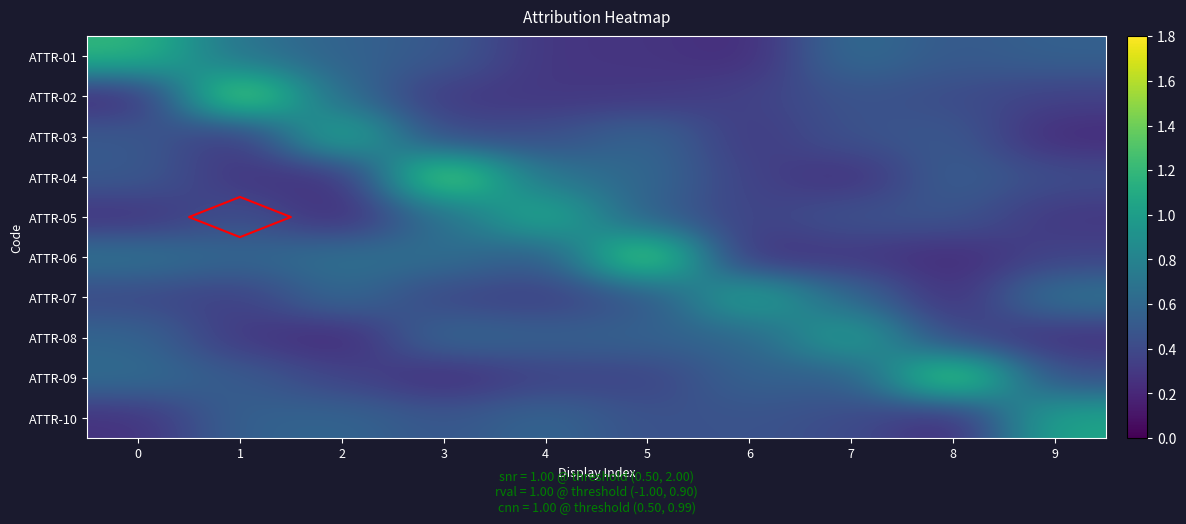

What is the difference between the ATTR-06 values at 0 and 6?

0.4